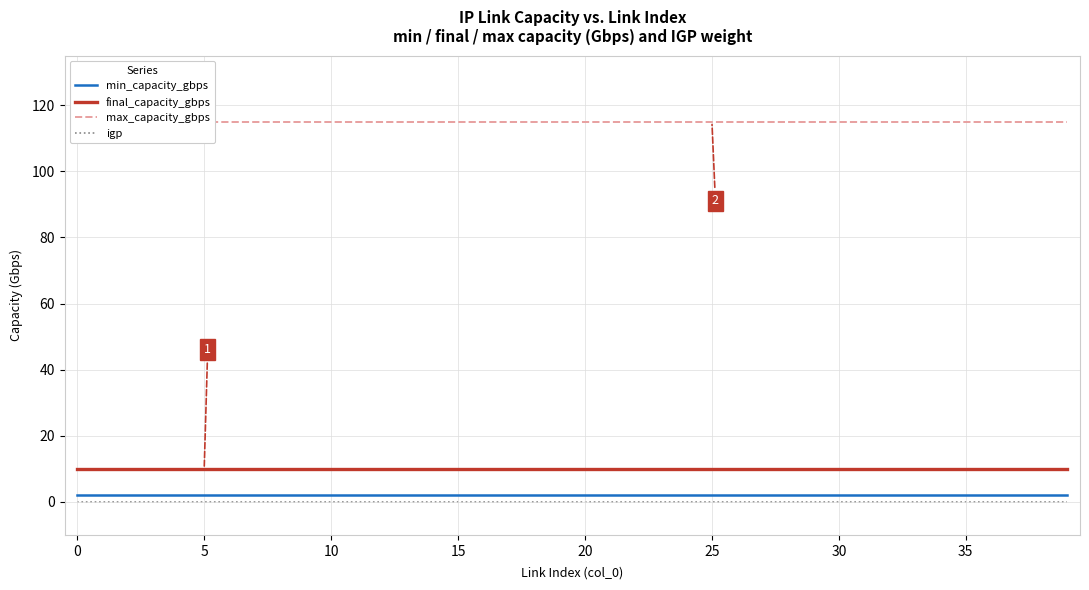

True or false: max_capacity_gbps and min_capacity_gbps cross at least once.

False